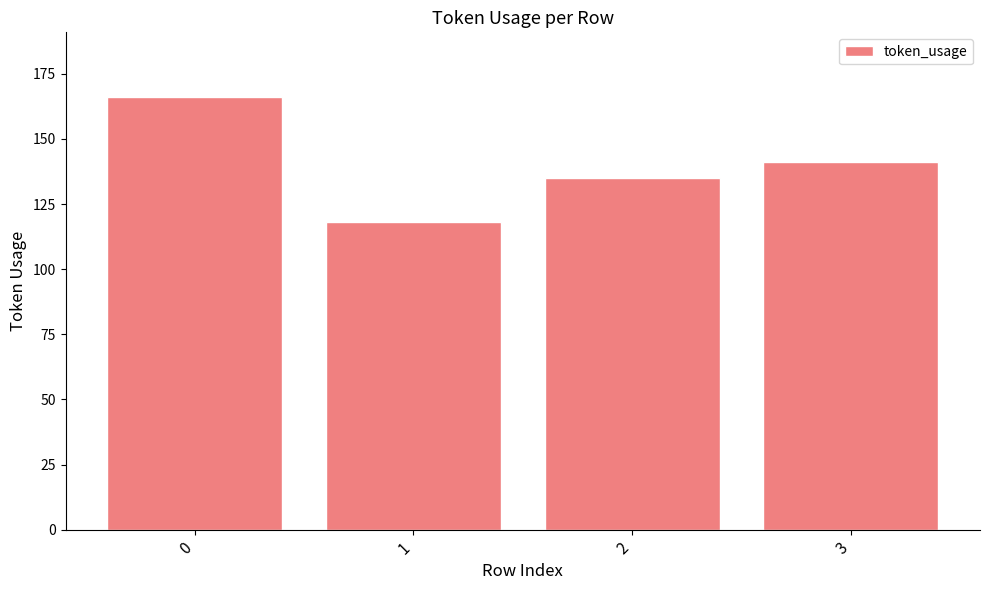

Is it true that the value at 2 is 135?

True